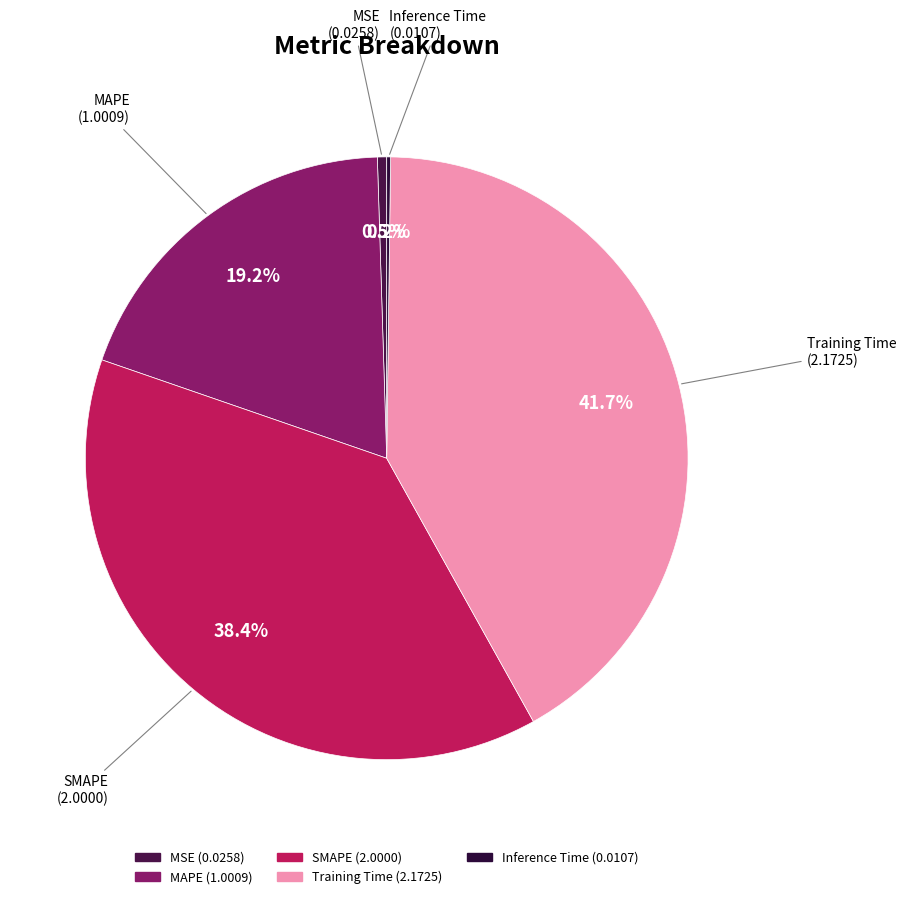

To the nearest percent, what is the average slice percentage?

20%